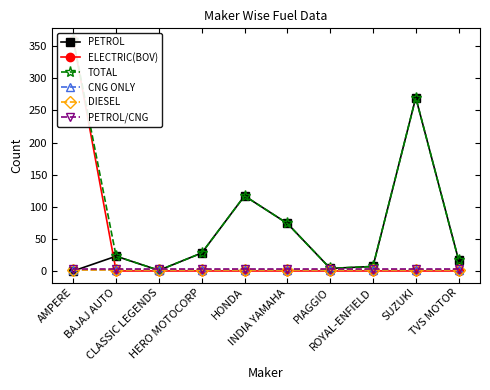

True or false: PETROL has more than 1 interior local peaks.

True